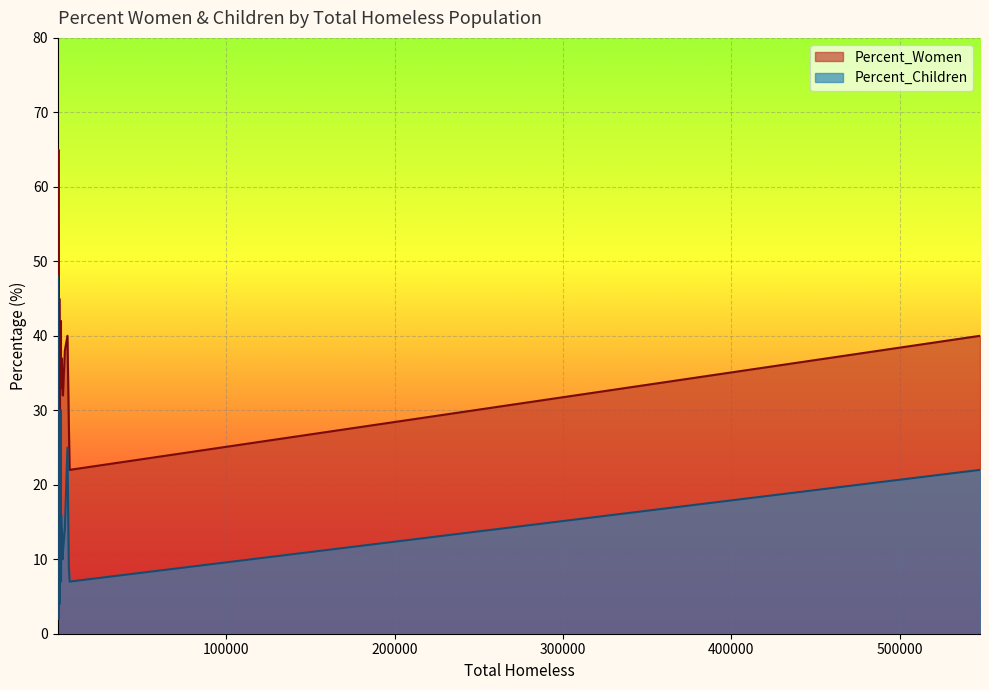

True or false: Percent_Women has more than 2 interior local peaks.

True